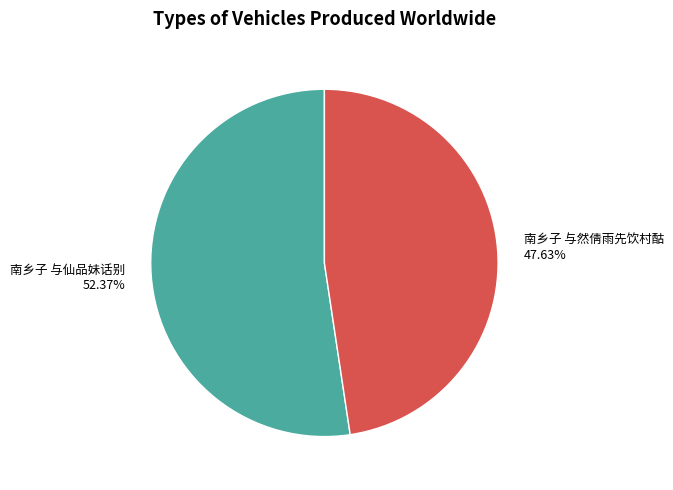

To the nearest percent, what percentage of the pie is 南乡子 与然倩雨先饮村酤?

48%